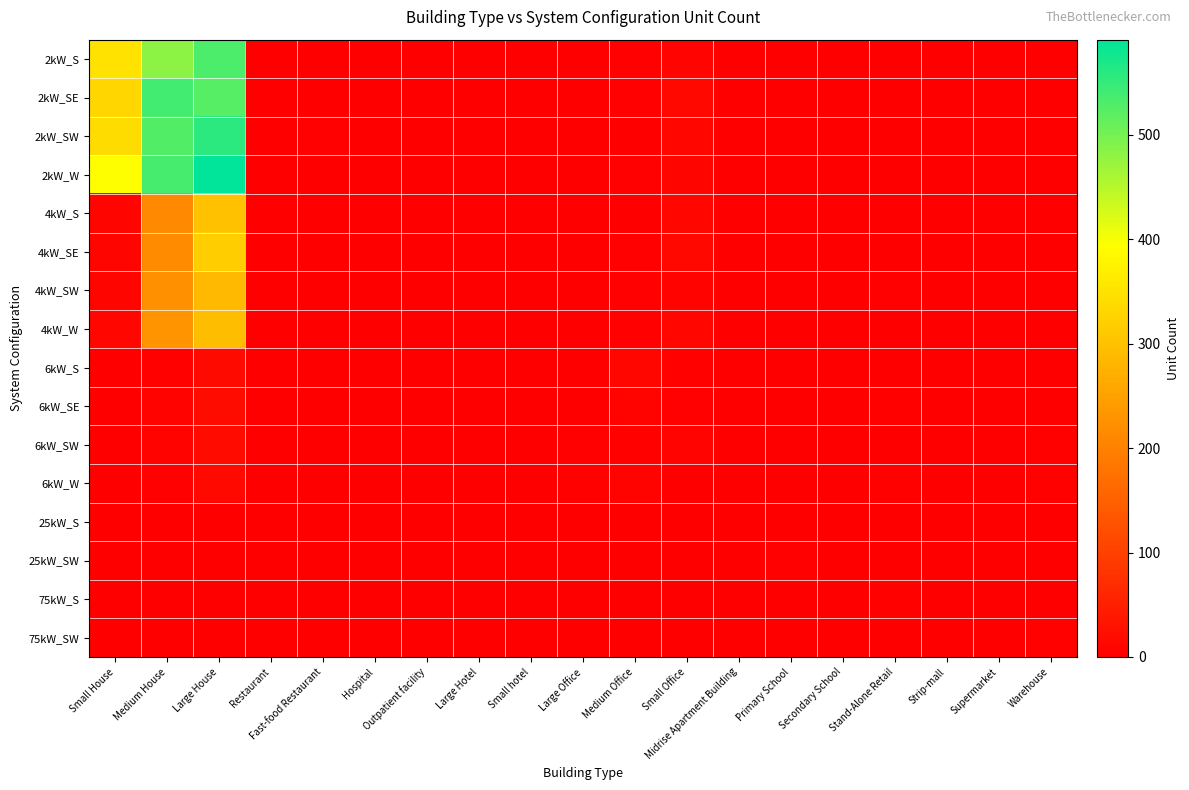

Reading left to right, what are all the values shown in this chart?

2kW_S: Small House=350	Medium House=482	Large House=532	Restaurant=0	Fast-food Restaurant=2	Hospital=0	Outpatient facility=0	Large Hotel=0	Small hotel=0	Large Office=0	Medium Office=3	Small Office=7	Midrise Apartment Building=0	Primary School=0	Secondary School=0	Stand-Alone Retail=0	Strip-mall=1	Supermarket=0	Warehouse=0
2kW_SE: Small House=332	Medium House=540	Large House=524	Restaurant=1	Fast-food Restaurant=2	Hospital=0	Outpatient facility=0	Large Hotel=0	Small hotel=0	Large Office=0	Medium Office=3	Small Office=14	Midrise Apartment Building=0	Primary School=0	Secondary School=0	Stand-Alone Retail=1	Strip-mall=0	Supermarket=0	Warehouse=0
2kW_SW: Small House=341	Medium House=527	Large House=557	Restaurant=2	Fast-food Restaurant=3	Hospital=0	Outpatient facility=0	Large Hotel=0	Small hotel=0	Large Office=1	Medium Office=1	Small Office=12	Midrise Apartment Building=0	Primary School=0	Secondary School=0	Stand-Alone Retail=0	Strip-mall=0	Supermarket=0	Warehouse=0
2kW_W: Small House=394	Medium House=536	Large House=591	Restaurant=1	Fast-food Restaurant=1	Hospital=0	Outpatient facility=0	Large Hotel=0	Small hotel=0	Large Office=0	Medium Office=3	Small Office=9	Midrise Apartment Building=0	Primary School=0	Secondary School=0	Stand-Alone Retail=0	Strip-mall=0	Supermarket=0	Warehouse=1
4kW_S: Small House=10	Medium House=213	Large House=298	Restaurant=1	Fast-food Restaurant=0	Hospital=0	Outpatient facility=1	Large Hotel=0	Small hotel=0	Large Office=1	Medium Office=0	Small Office=11	Midrise Apartment Building=0	Primary School=0	Secondary School=0	Stand-Alone Retail=1	Strip-mall=0	Supermarket=0	Warehouse=2
4kW_SE: Small House=10	Medium House=216	Large House=318	Restaurant=0	Fast-food Restaurant=0	Hospital=1	Outpatient facility=0	Large Hotel=0	Small hotel=0	Large Office=0	Medium Office=3	Small Office=15	Midrise Apartment Building=0	Primary School=1	Secondary School=0	Stand-Alone Retail=0	Strip-mall=0	Supermarket=0	Warehouse=0
4kW_SW: Small House=10	Medium House=223	Large House=287	Restaurant=2	Fast-food Restaurant=1	Hospital=0	Outpatient facility=1	Large Hotel=0	Small hotel=0	Large Office=2	Medium Office=3	Small Office=6	Midrise Apartment Building=0	Primary School=0	Secondary School=0	Stand-Alone Retail=3	Strip-mall=0	Supermarket=0	Warehouse=0
4kW_W: Small House=12	Medium House=228	Large House=293	Restaurant=0	Fast-food Restaurant=0	Hospital=0	Outpatient facility=1	Large Hotel=0	Small hotel=0	Large Office=0	Medium Office=3	Small Office=11	Midrise Apartment Building=1	Primary School=0	Secondary School=0	Stand-Alone Retail=0	Strip-mall=0	Supermarket=0	Warehouse=2
6kW_S: Small House=0	Medium House=4	Large House=17	Restaurant=0	Fast-food Restaurant=0	Hospital=0	Outpatient facility=0	Large Hotel=0	Small hotel=0	Large Office=1	Medium Office=12	Small Office=5	Midrise Apartment Building=1	Primary School=1	Secondary School=1	Stand-Alone Retail=1	Strip-mall=0	Supermarket=0	Warehouse=2
6kW_SE: Small House=0	Medium House=6	Large House=20	Restaurant=0	Fast-food Restaurant=0	Hospital=0	Outpatient facility=0	Large Hotel=0	Small hotel=1	Large Office=1	Medium Office=6	Small Office=3	Midrise Apartment Building=2	Primary School=1	Secondary School=0	Stand-Alone Retail=4	Strip-mall=0	Supermarket=0	Warehouse=1
6kW_SW: Small House=0	Medium House=6	Large House=19	Restaurant=0	Fast-food Restaurant=0	Hospital=0	Outpatient facility=1	Large Hotel=0	Small hotel=1	Large Office=3	Medium Office=4	Small Office=7	Midrise Apartment Building=0	Primary School=2	Secondary School=0	Stand-Alone Retail=2	Strip-mall=1	Supermarket=0	Warehouse=5
6kW_W: Small House=0	Medium House=3	Large House=16	Restaurant=0	Fast-food Restaurant=0	Hospital=0	Outpatient facility=0	Large Hotel=0	Small hotel=0	Large Office=5	Medium Office=6	Small Office=1	Midrise Apartment Building=0	Primary School=1	Secondary School=0	Stand-Alone Retail=5	Strip-mall=1	Supermarket=0	Warehouse=4
25kW_S: Small House=0	Medium House=0	Large House=0	Restaurant=0	Fast-food Restaurant=0	Hospital=0	Outpatient facility=0	Large Hotel=0	Small hotel=0	Large Office=0	Medium Office=0	Small Office=0	Midrise Apartment Building=1	Primary School=0	Secondary School=1	Stand-Alone Retail=1	Strip-mall=1	Supermarket=0	Warehouse=2
25kW_SW: Small House=0	Medium House=0	Large House=0	Restaurant=0	Fast-food Restaurant=0	Hospital=0	Outpatient facility=0	Large Hotel=0	Small hotel=0	Large Office=1	Medium Office=0	Small Office=0	Midrise Apartment Building=1	Primary School=3	Secondary School=1	Stand-Alone Retail=1	Strip-mall=0	Supermarket=2	Warehouse=2
75kW_S: Small House=0	Medium House=0	Large House=0	Restaurant=0	Fast-food Restaurant=0	Hospital=0	Outpatient facility=0	Large Hotel=2	Small hotel=0	Large Office=2	Medium Office=2	Small Office=0	Midrise Apartment Building=0	Primary School=0	Secondary School=0	Stand-Alone Retail=5	Strip-mall=0	Supermarket=1	Warehouse=1
75kW_SW: Small House=0	Medium House=0	Large House=0	Restaurant=0	Fast-food Restaurant=0	Hospital=0	Outpatient facility=0	Large Hotel=0	Small hotel=0	Large Office=0	Medium Office=0	Small Office=0	Midrise Apartment Building=1	Primary School=0	Secondary School=2	Stand-Alone Retail=0	Strip-mall=1	Supermarket=1	Warehouse=4